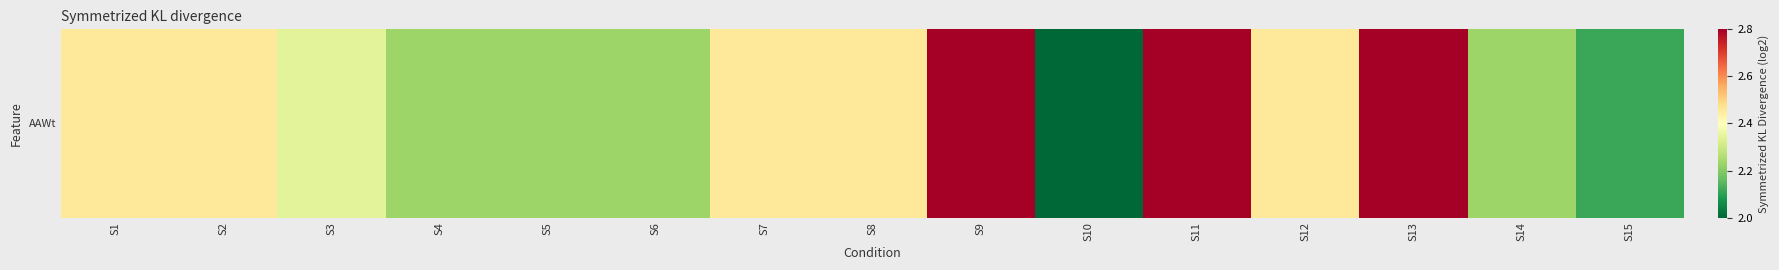

Between S5 and S15, which is larger?

S5